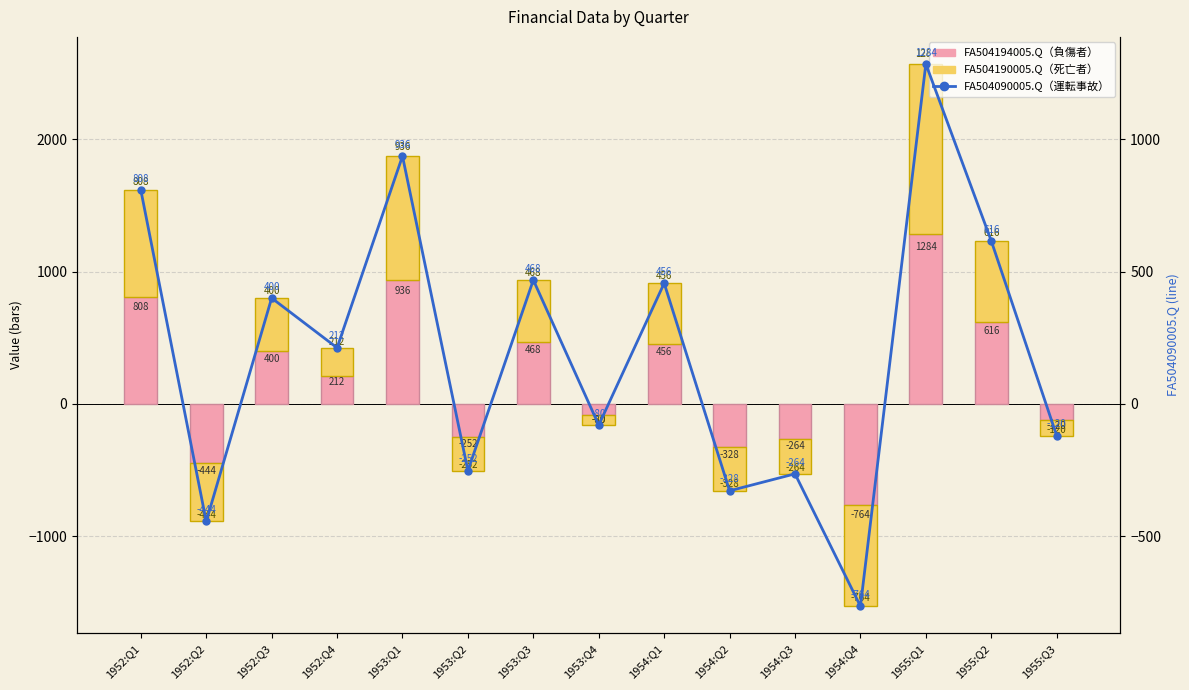

What is the value of the FA504090005.Q bar at the 3rd from the left?

400